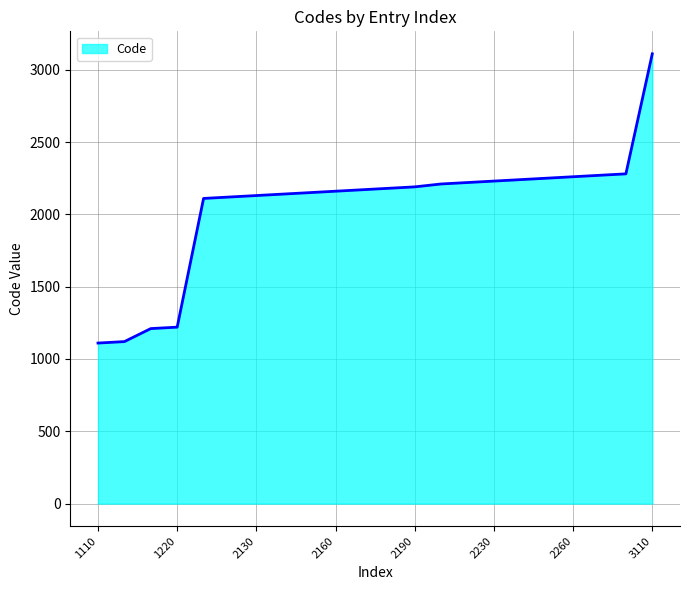

What is the minimum value shown in the chart?

1110